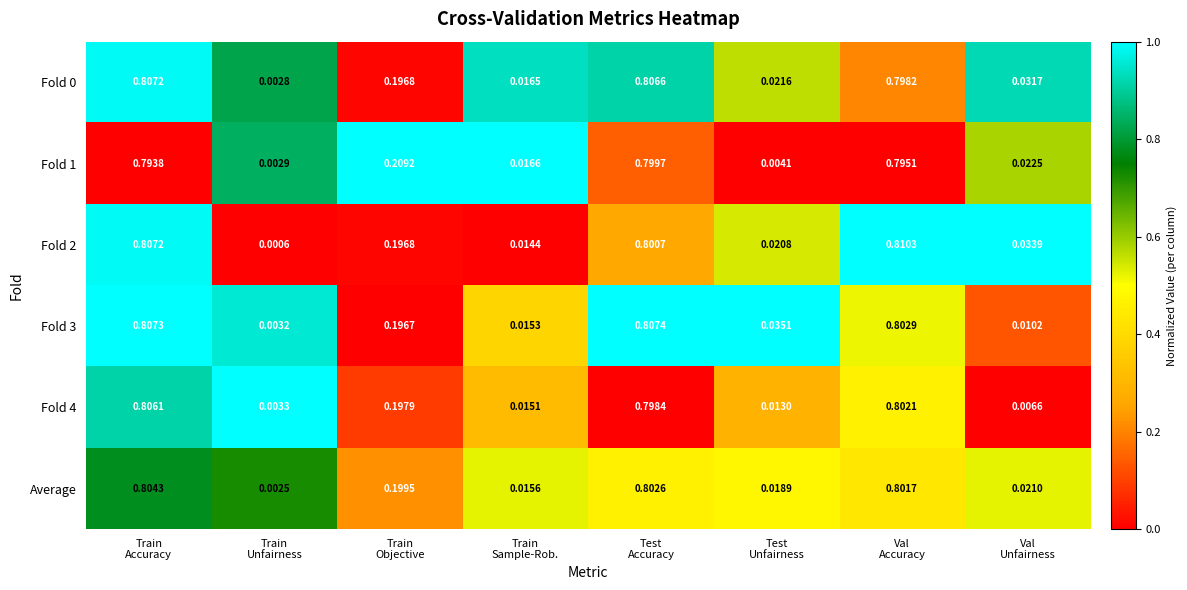

Count the number of categories in the chart.

8